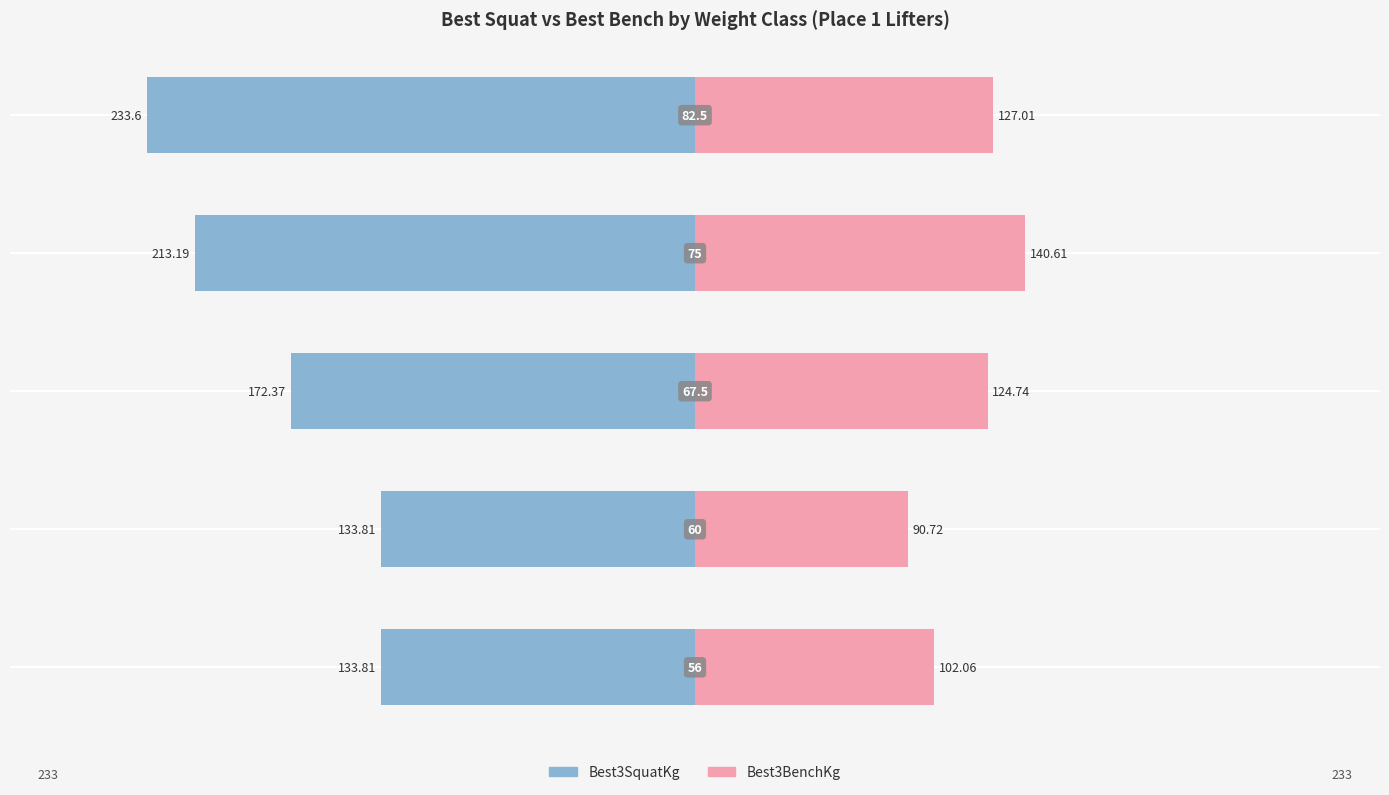

How many groups of bars are there?

5